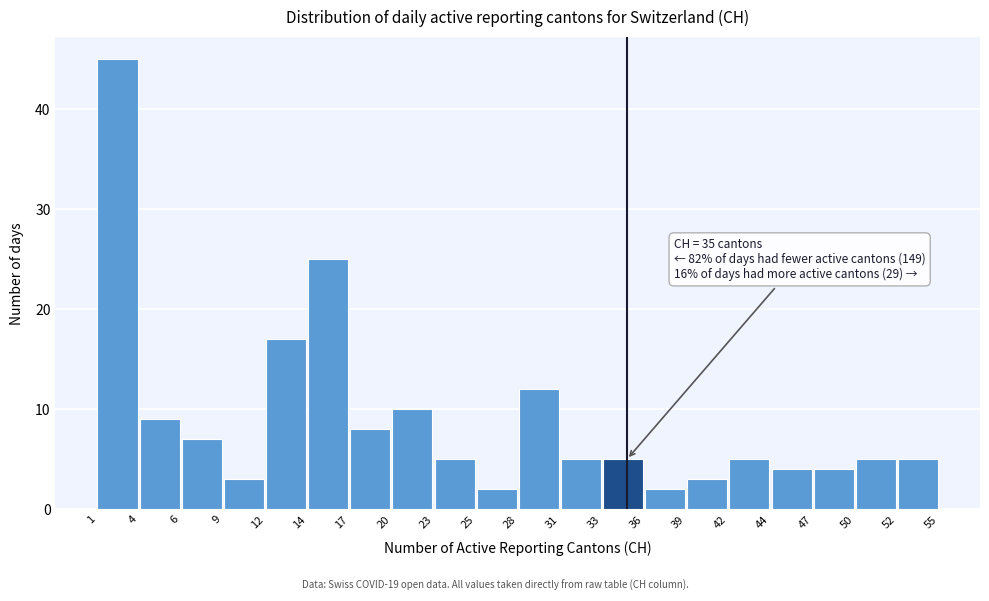

Which range on the x-axis has the tallest bar?

1 to 4